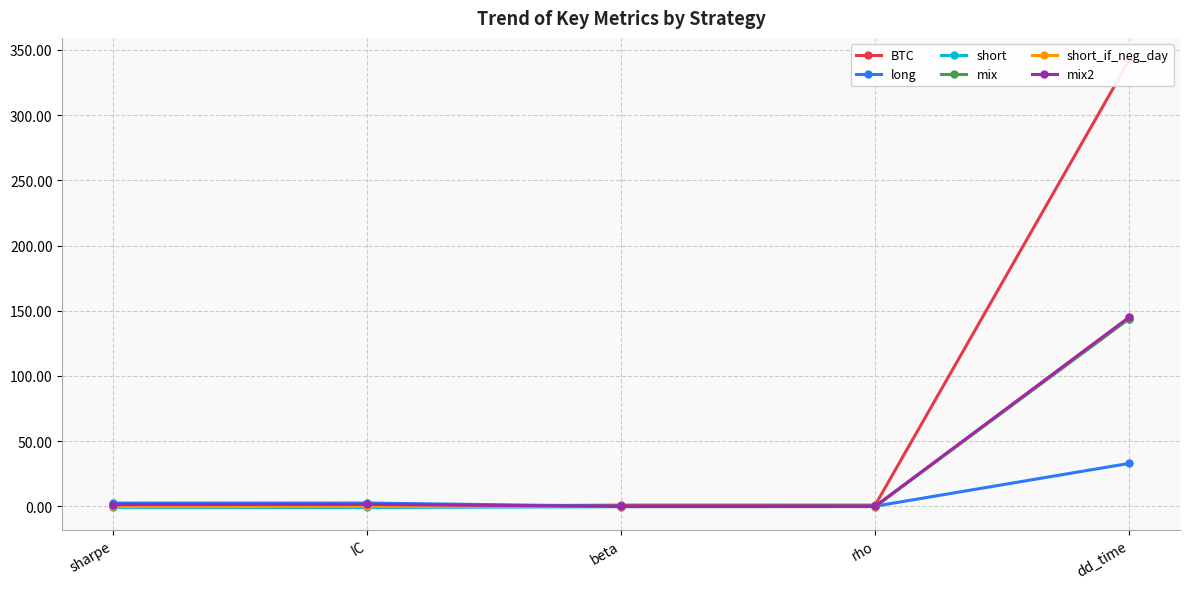

Rank the series at IC from lowest to highest value.

short, BTC, short_if_neg_day, mix, mix2, long